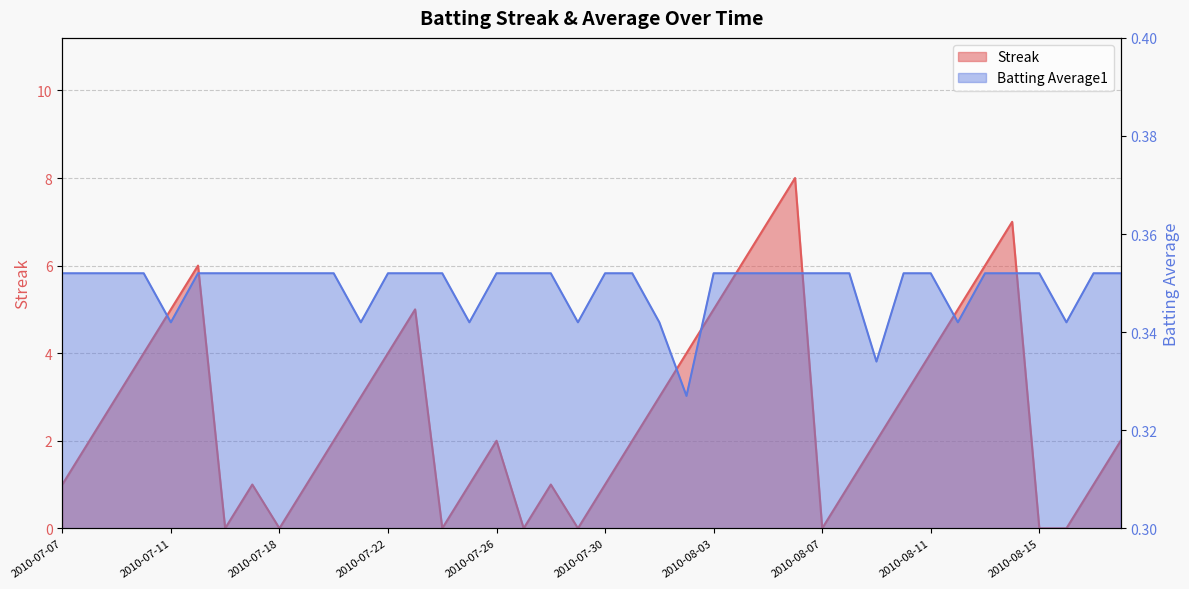

List the labels in order of Batting Average1 value, largest first.

2010-07-07, 2010-07-08, 2010-07-09, 2010-07-10, 2010-07-15, 2010-07-16, 2010-07-17, 2010-07-18, 2010-07-19, 2010-07-20, 2010-07-22, 2010-07-23, 2010-07-24, 2010-07-26, 2010-07-27, 2010-07-28, 2010-07-30, 2010-07-31, 2010-08-03, 2010-08-04, 2010-08-05, 2010-08-06, 2010-08-07, 2010-08-08, 2010-08-10, 2010-08-11, 2010-08-13, 2010-08-14, 2010-08-15, 2010-08-17, 2010-08-18, 2010-07-11, 2010-07-21, 2010-07-25, 2010-07-29, 2010-08-01, 2010-08-12, 2010-08-16, 2010-08-09, 2010-08-02